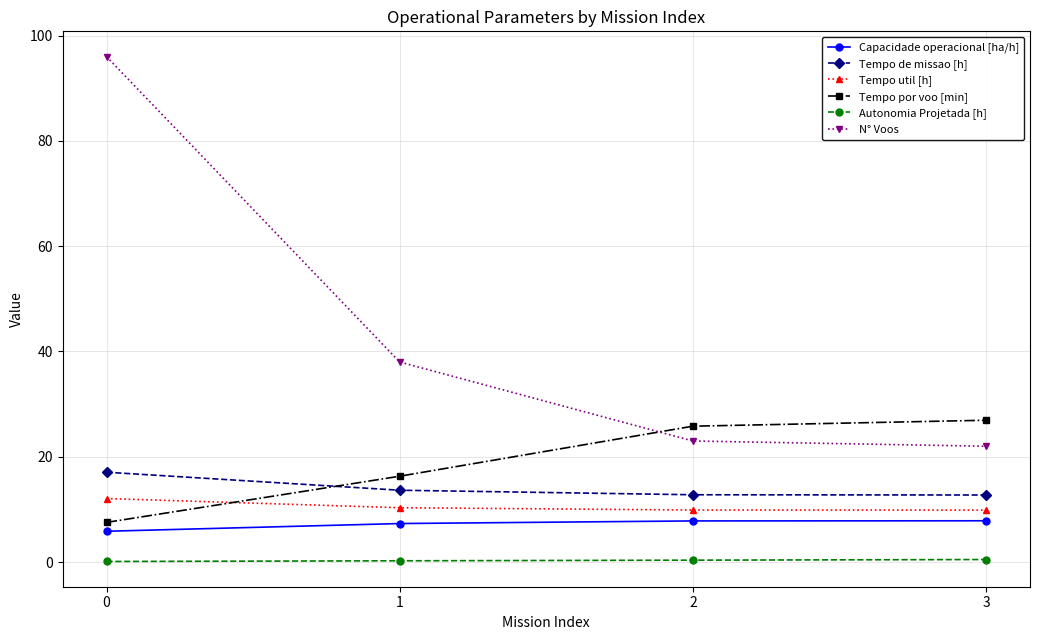

What is the difference between the Tempo util [h] values at 0 and 1?

1.7